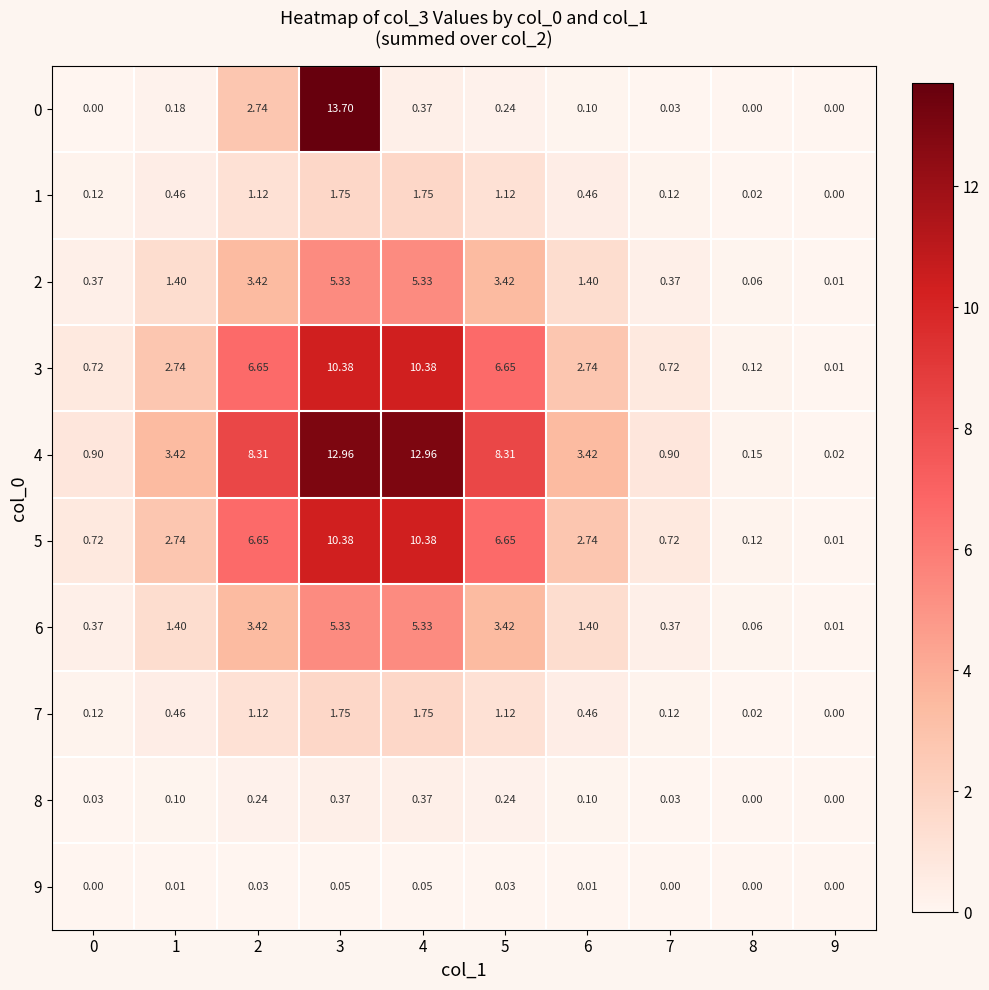

Is the value of 8 at 1 greater than the value of 0 at 5?

No